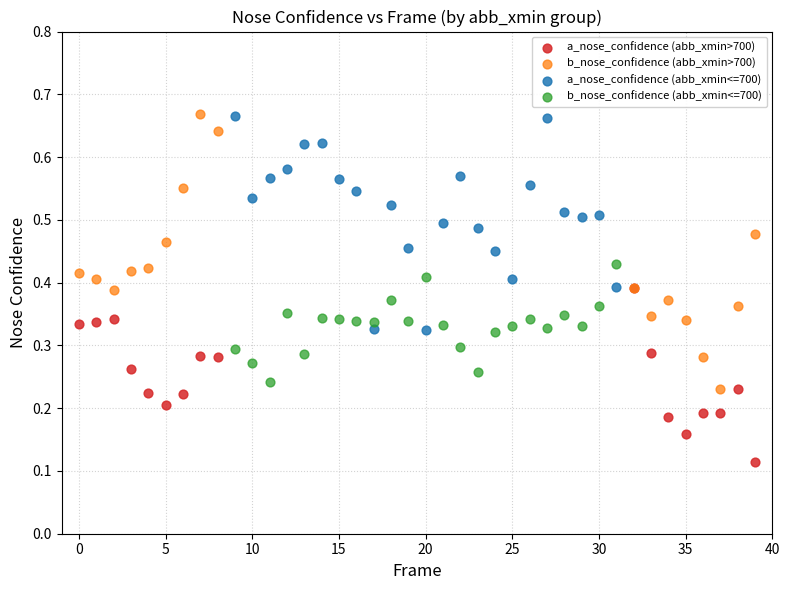

Which series has the largest Y range (max minus min)?

b_nose_confidence (abb_xmin>700)